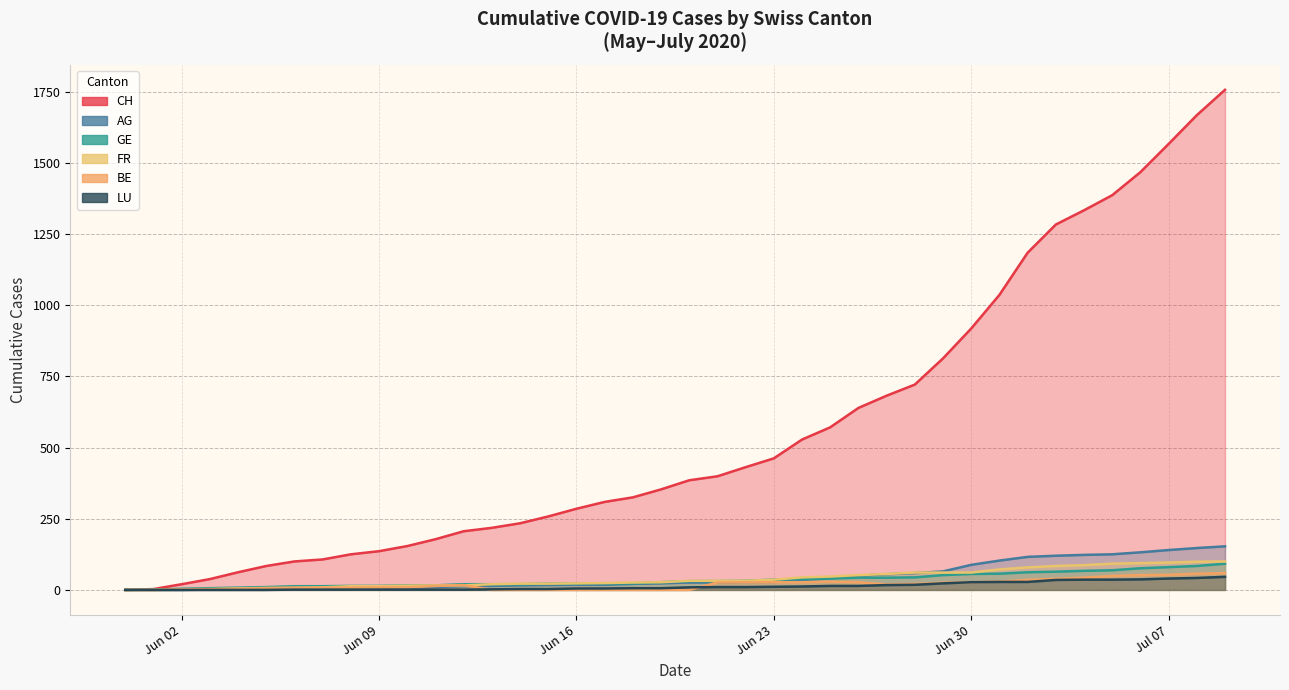

What is the difference between the second highest and second lowest values in the AG series?

142